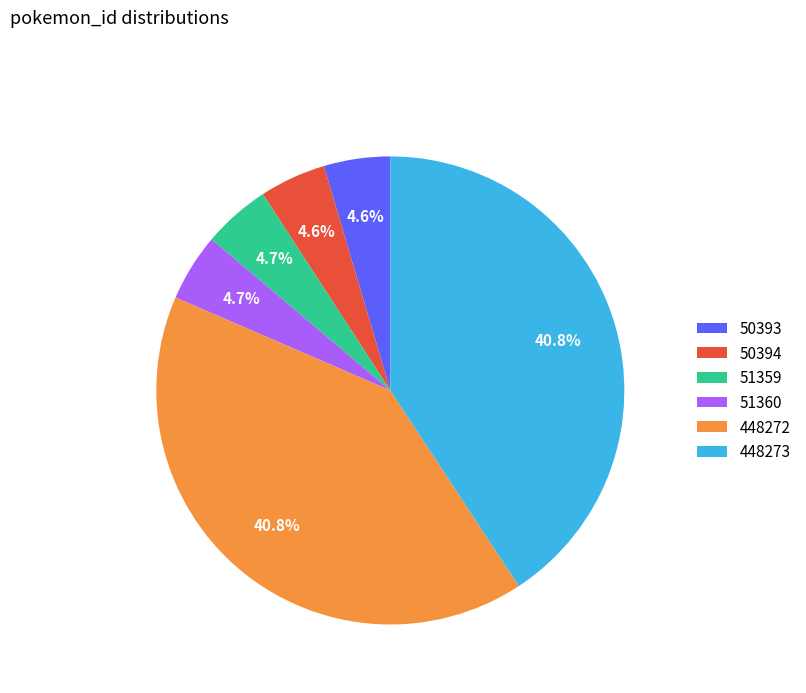

What is the ratio of the value at 448273 to the value at 51359?

8.7